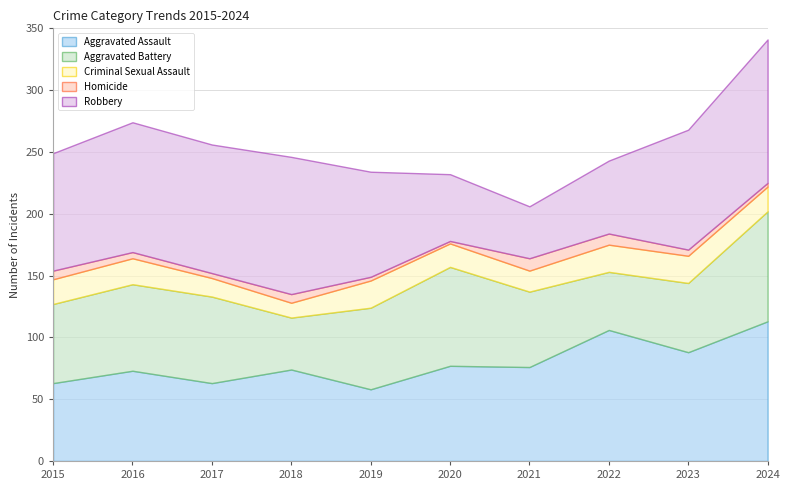

True or false: Aggravated Battery and Homicide cross at least once.

False